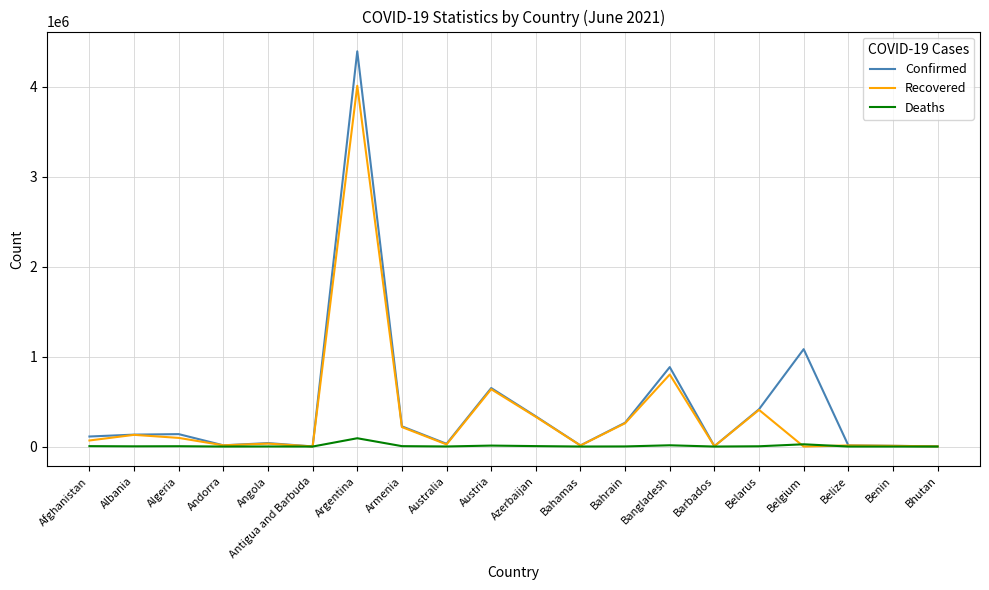

What is the maximum value shown in the chart?

4393142